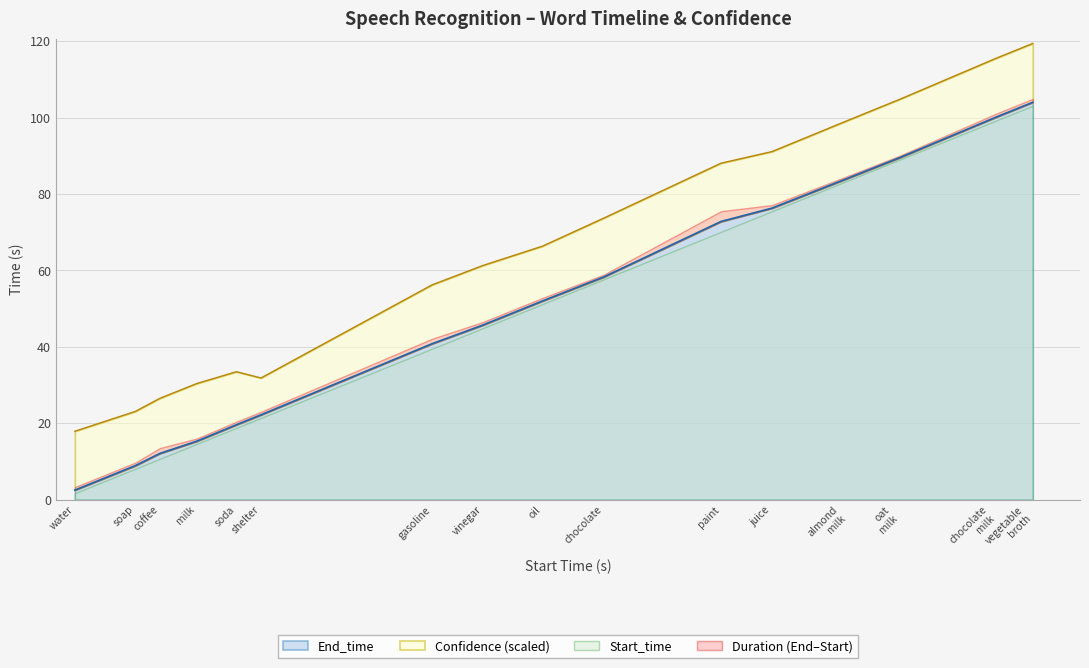

Rank the categories by value from highest to lowest.

vegetable
broth, chocolate
milk, oat
milk, almond
milk, juice, paint, chocolate, oil, vinegar, gasoline, shelter, soda, milk, coffee, soap, water